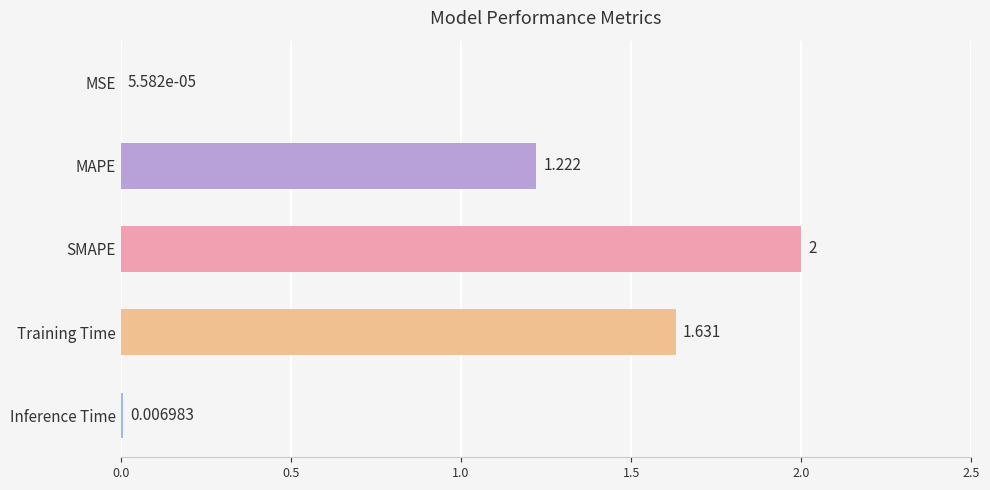

Between Inference Time and SMAPE, which is larger?

SMAPE